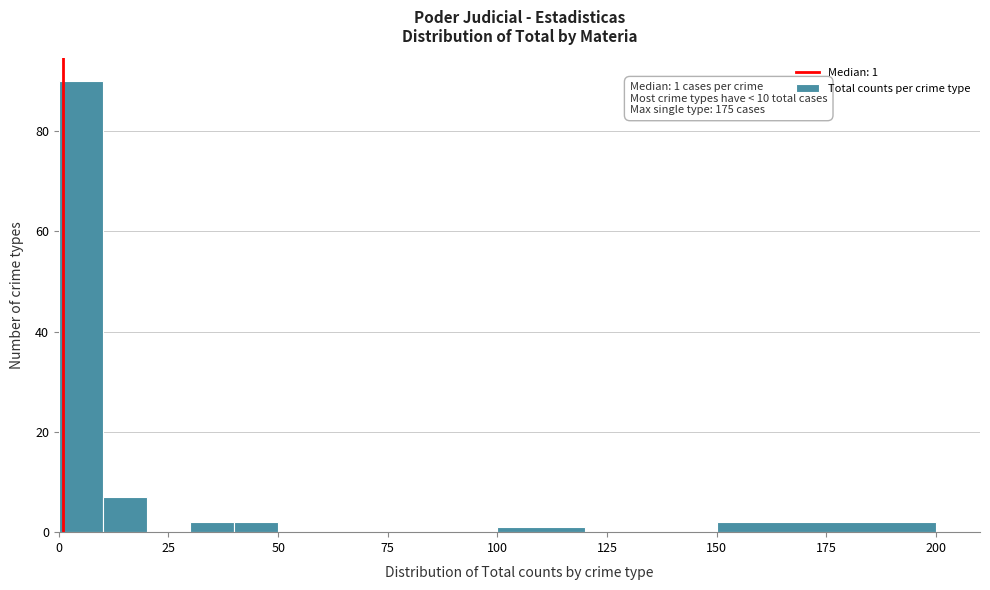

Around what value on the x-axis is the tallest bar? Give the approximate position of its centre, as read against the axis.

5